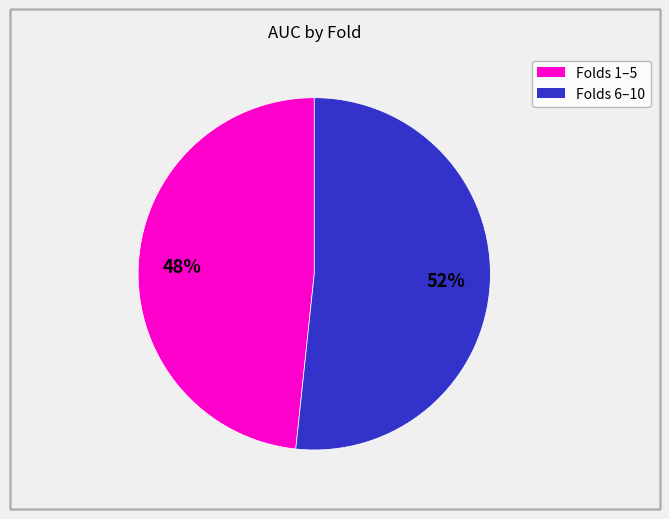

Does any single category account for the majority?

Yes